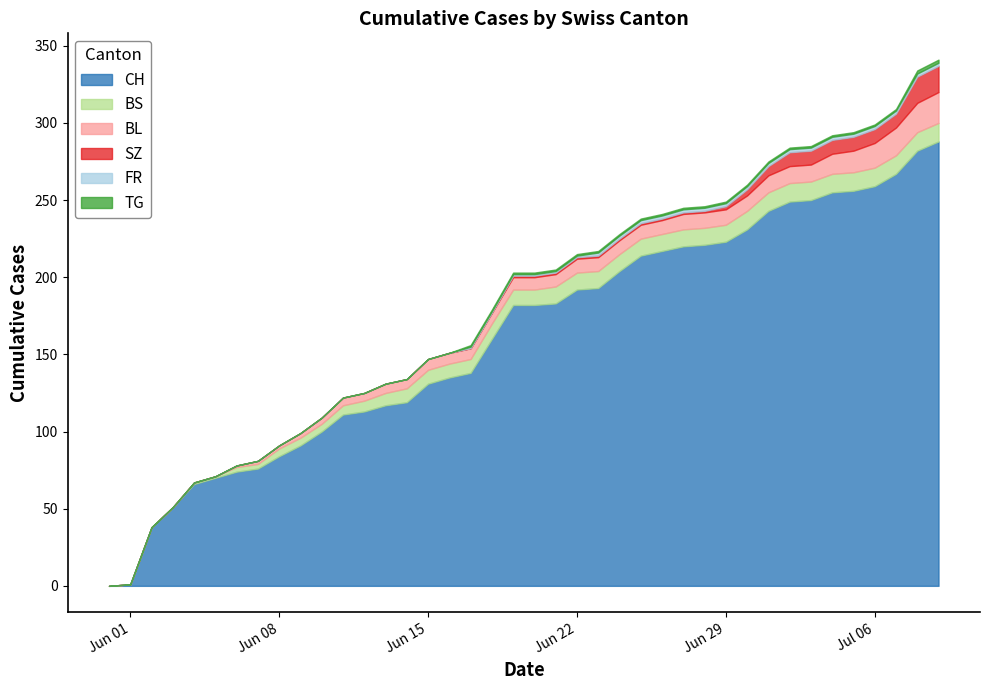

What is the label of the 40th point from the left?

2020-07-09